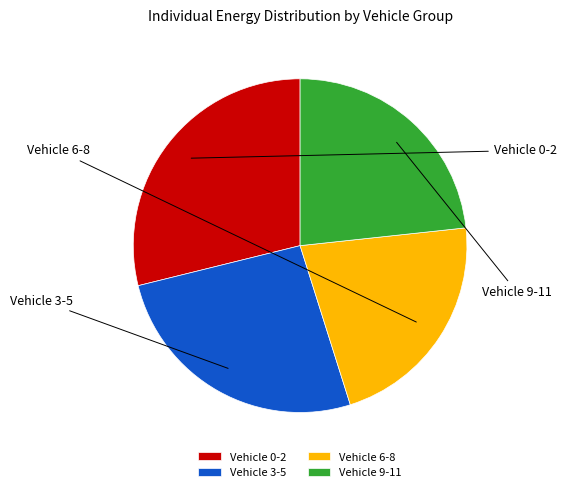

Is there a majority slice in this chart?

No